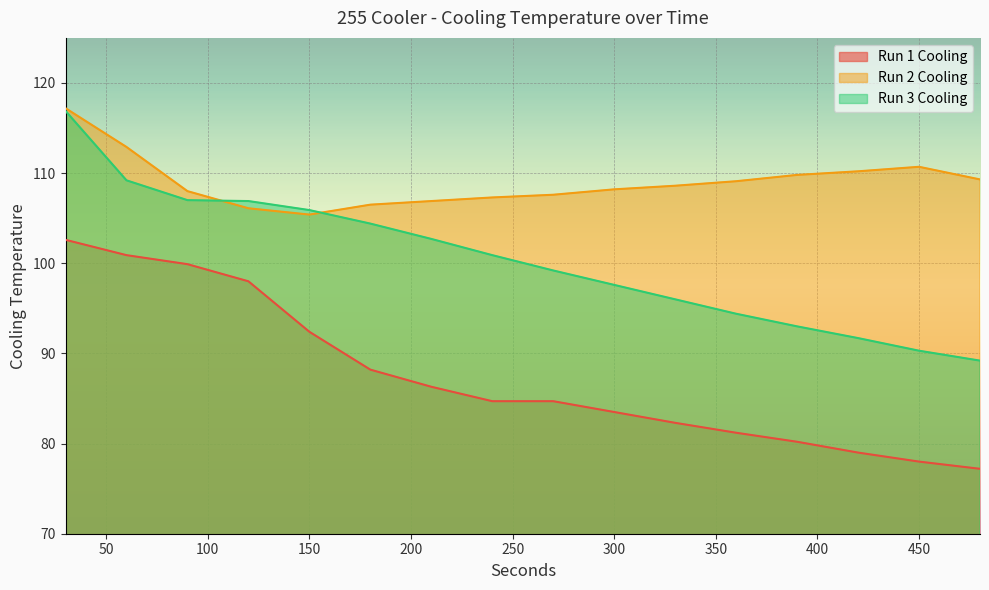

Which series has the largest total across all categories?

Run 2 Cooling